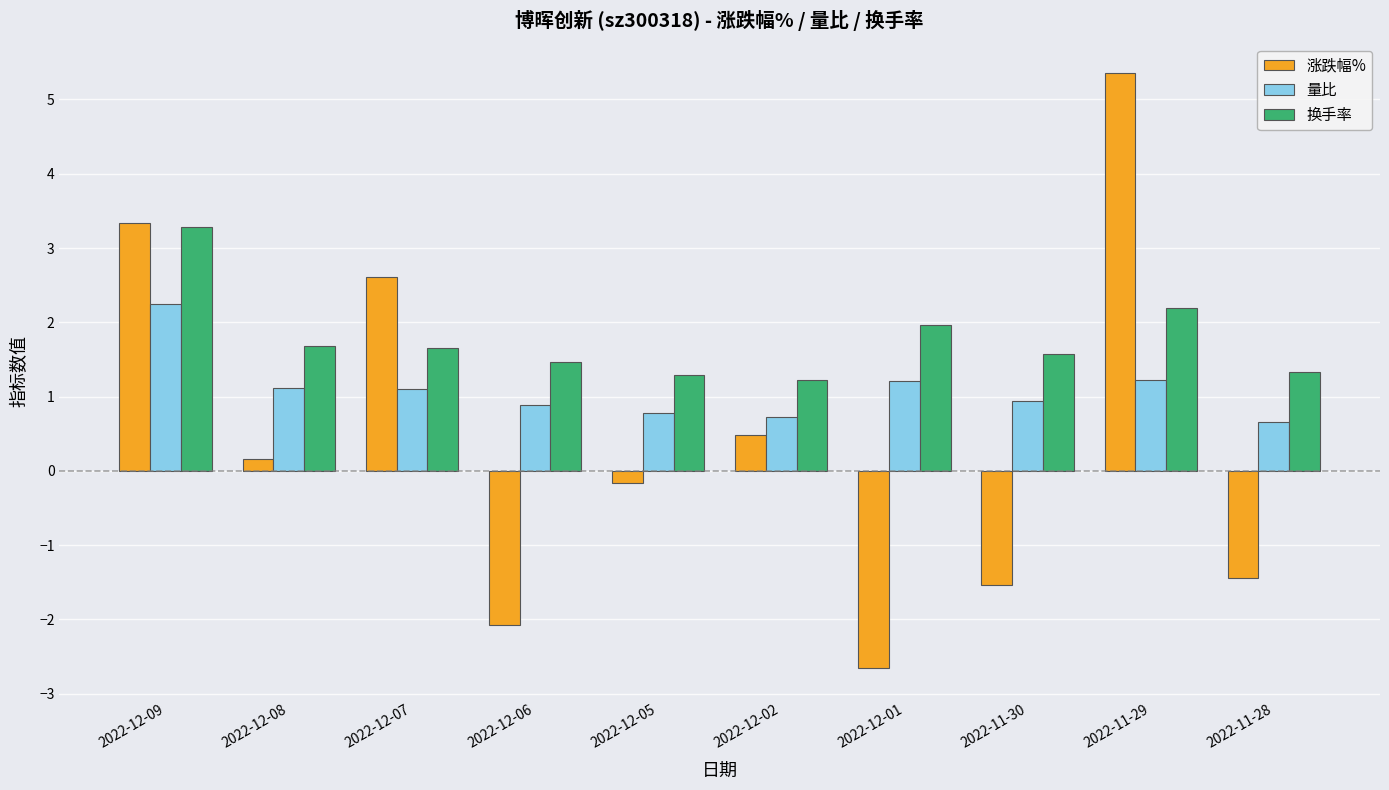

Count the number of data series in this chart.

3